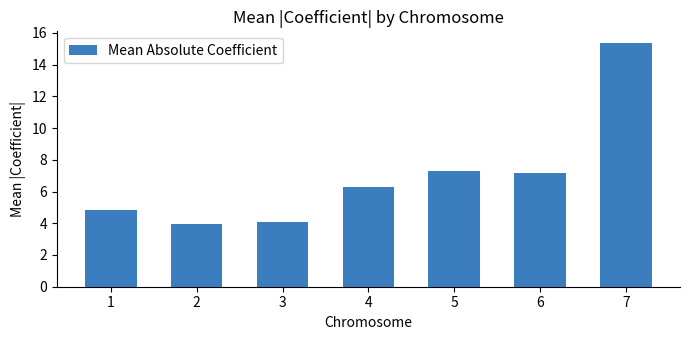

What is the value of the 3rd bar from the left?

4.1